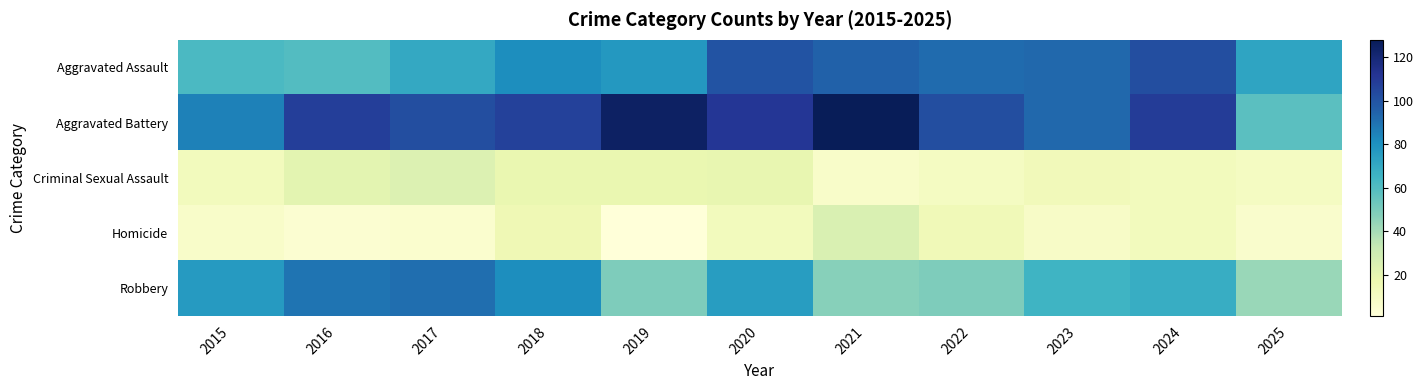

Count the number of data series in this chart.

5